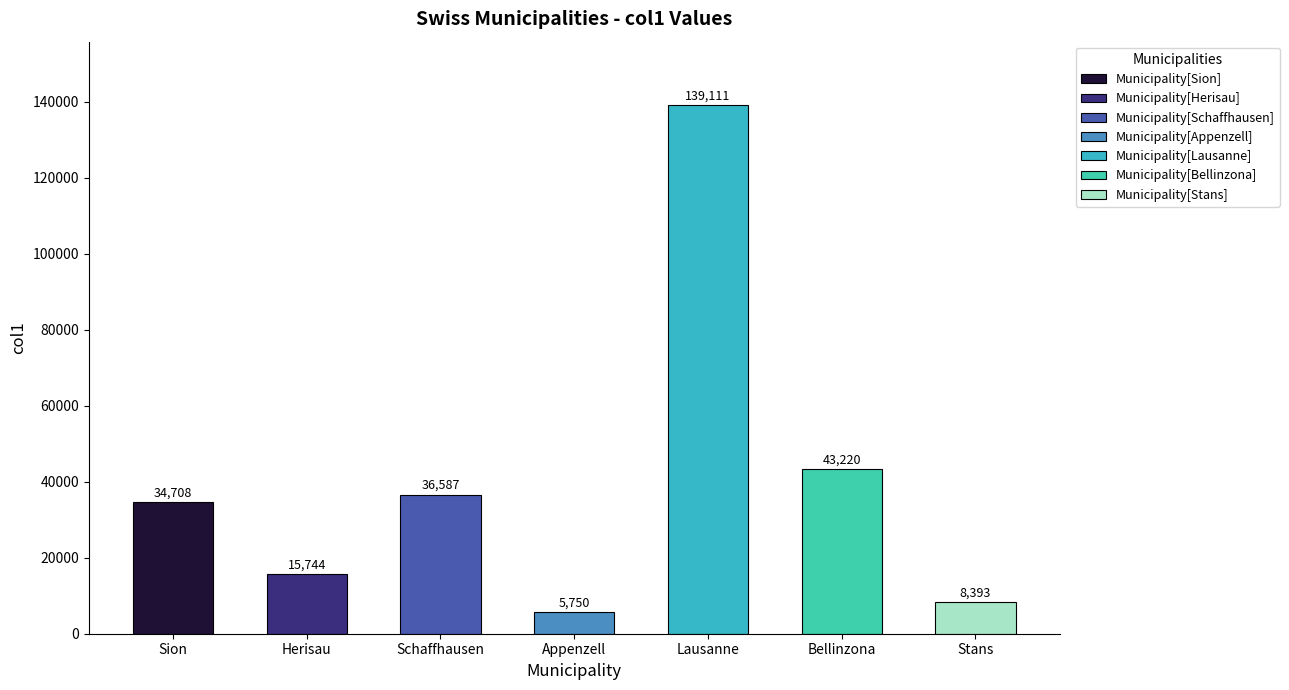

The value of col1 at Appenzell is 5750.0. True or false?

True